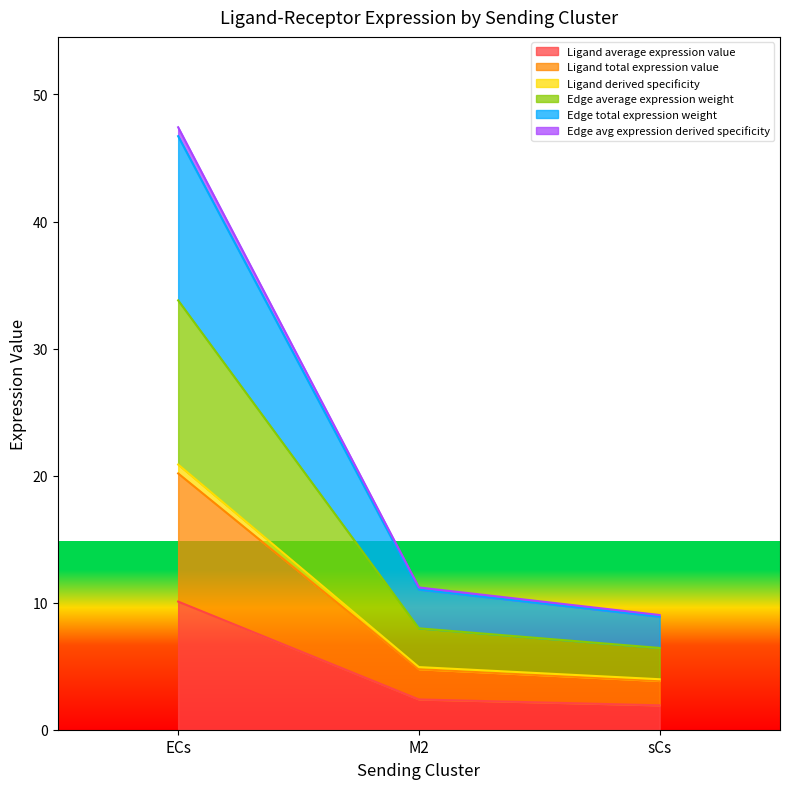

Which label corresponds to the largest value in the chart?

ECs